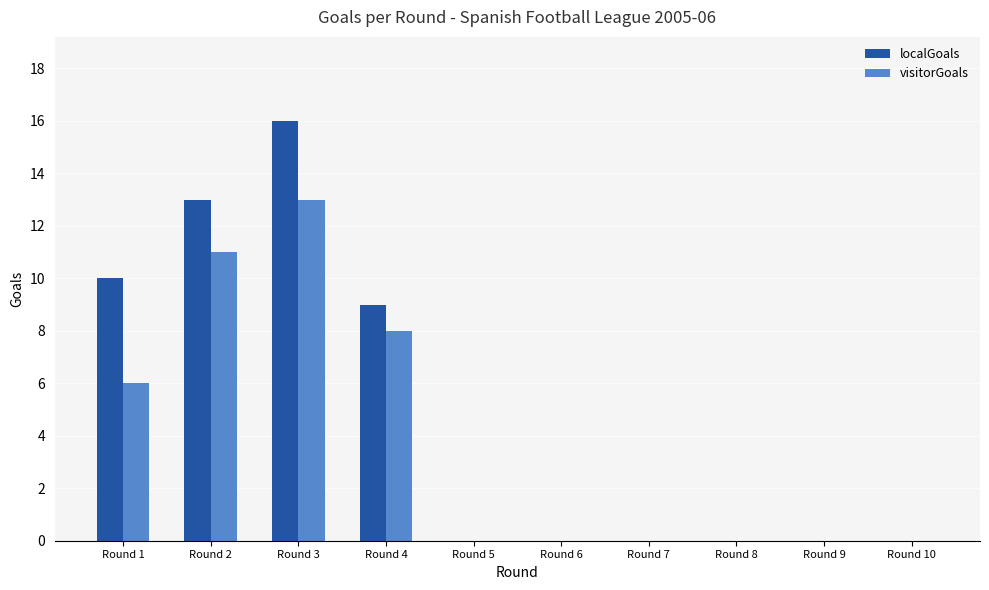

Which category has the highest value across all series?

Round 3